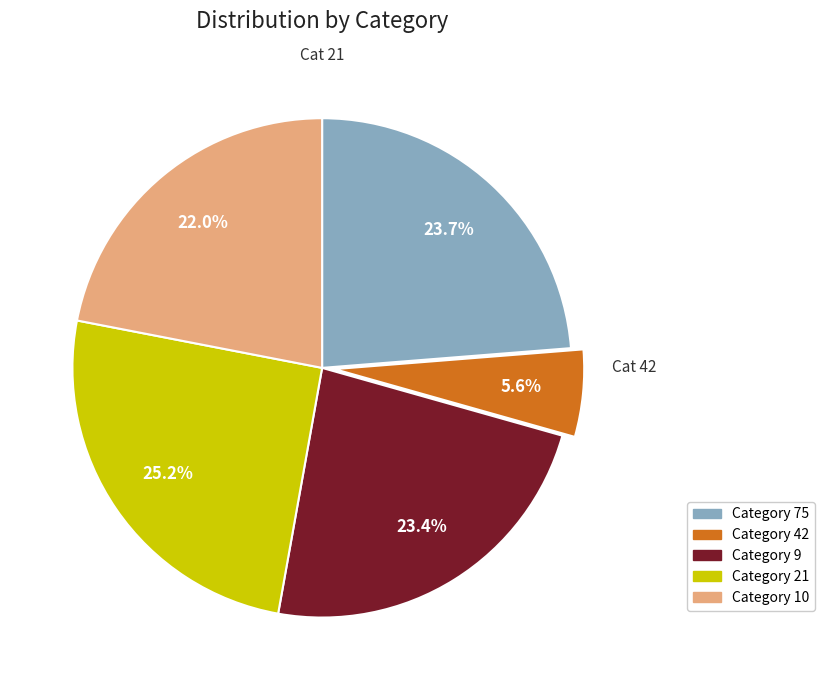

Is the sum of Category 10 and Category 9 greater than half?

No